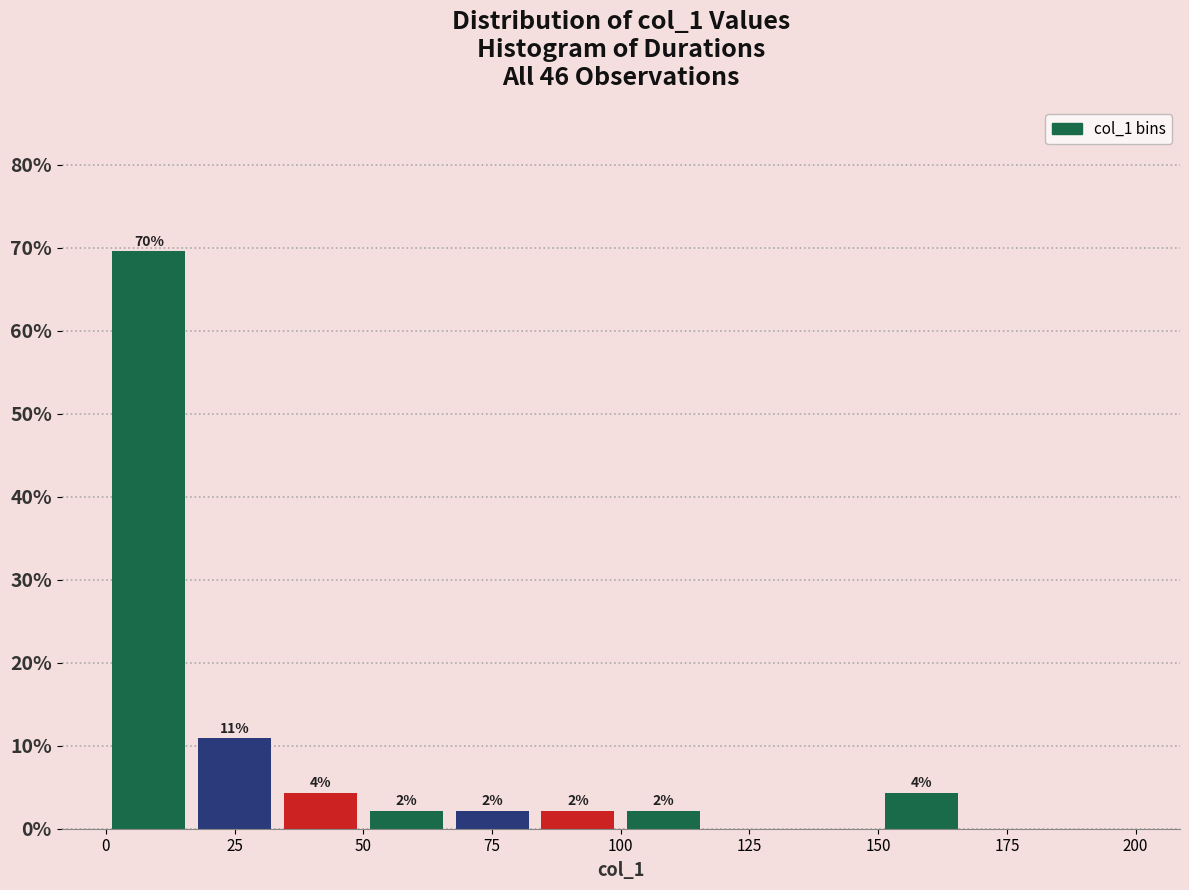

Read against the x-axis, roughly where is the centre of the tallest bar?

10